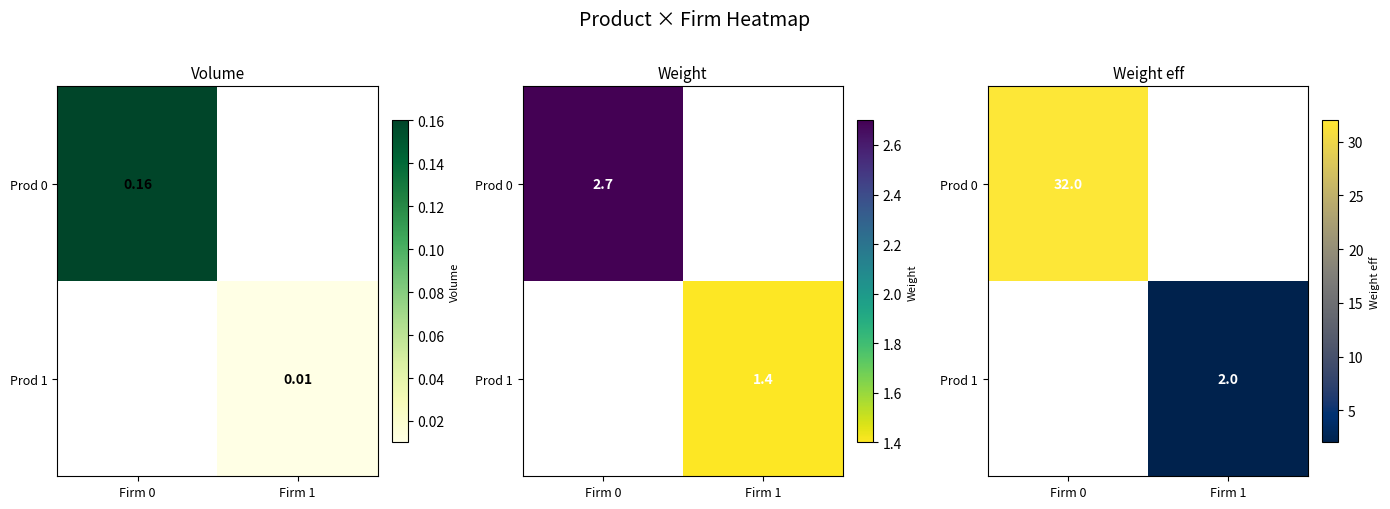

Which series has the largest range (max minus min)?

Prod 0